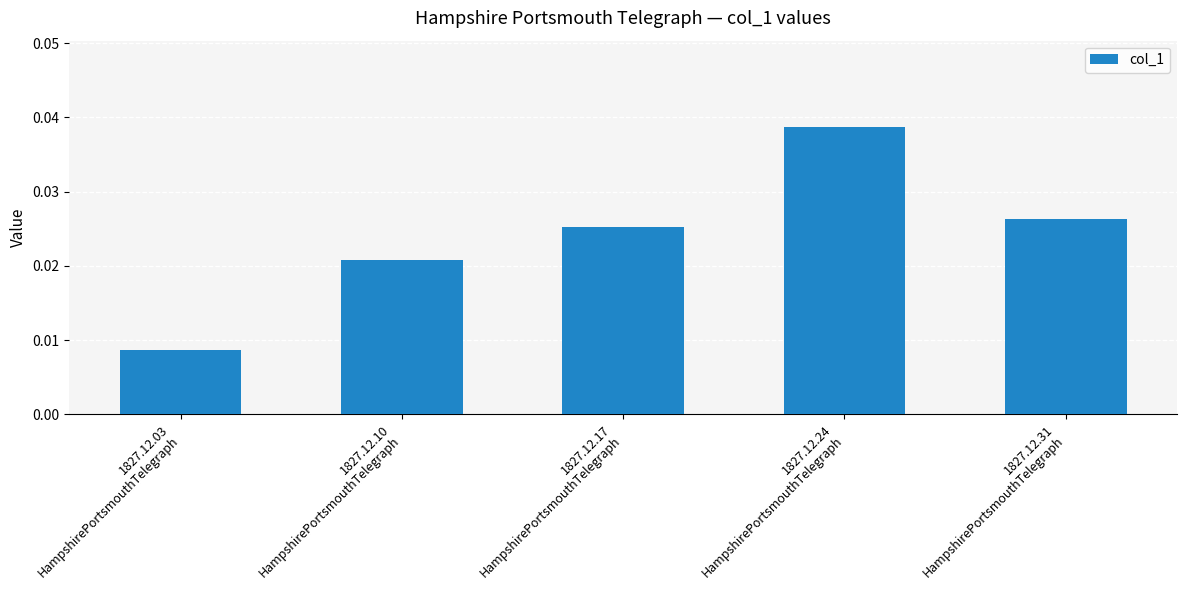

Which category has the lowest value across all series?

1827.12.03
HampshirePortsmouthTelegraph